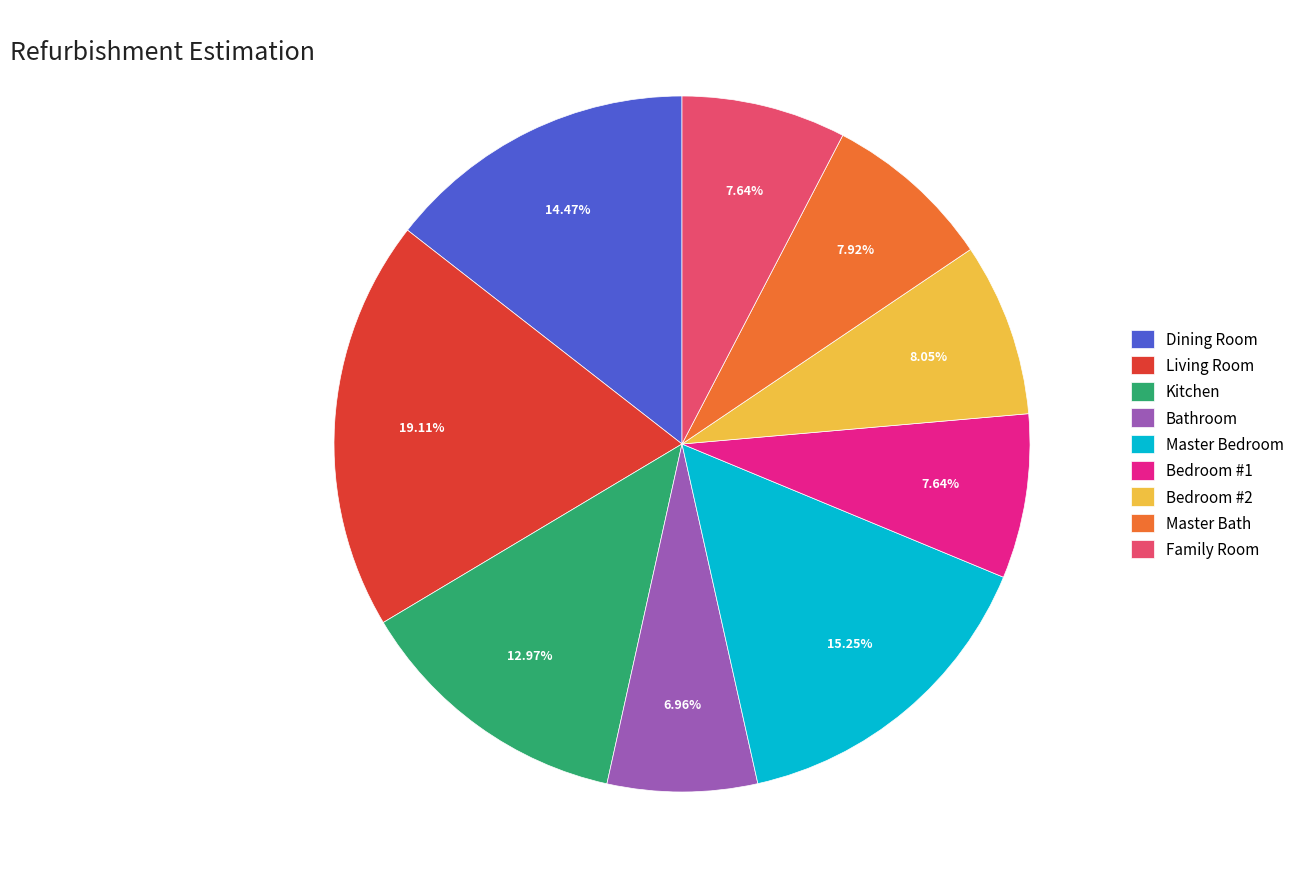

Does any single category account for the majority?

No